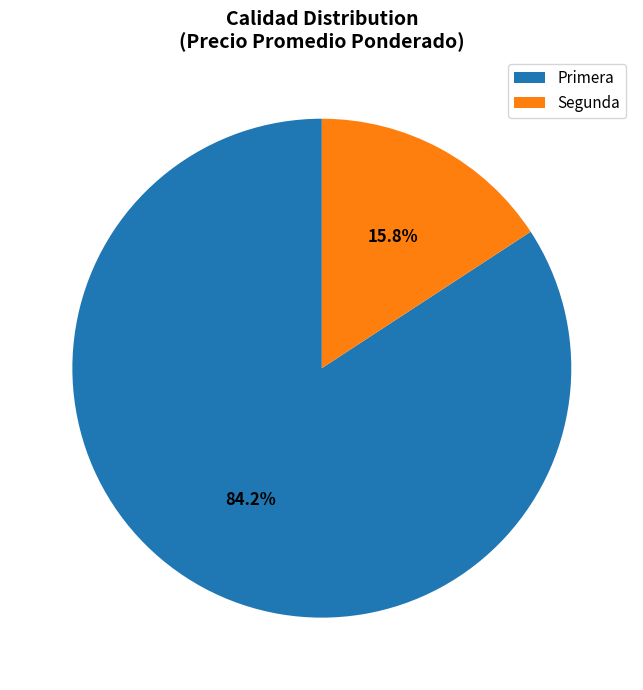

What is the ratio of the value at Primera to the value at Segunda?

5.3